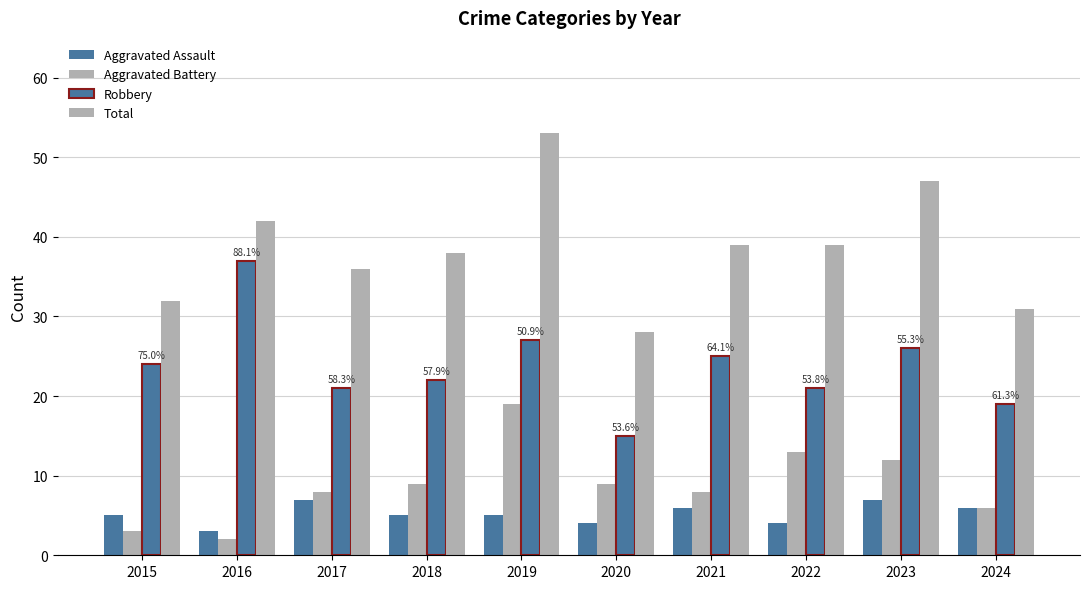

How many distinct data groups are displayed?

4